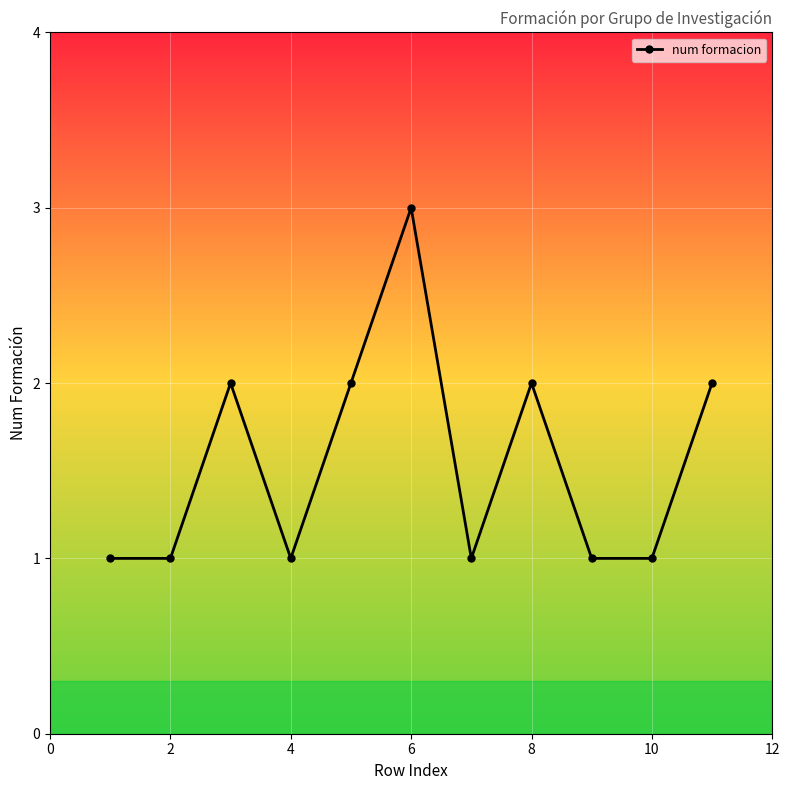

What is the maximum value shown in the chart?

3